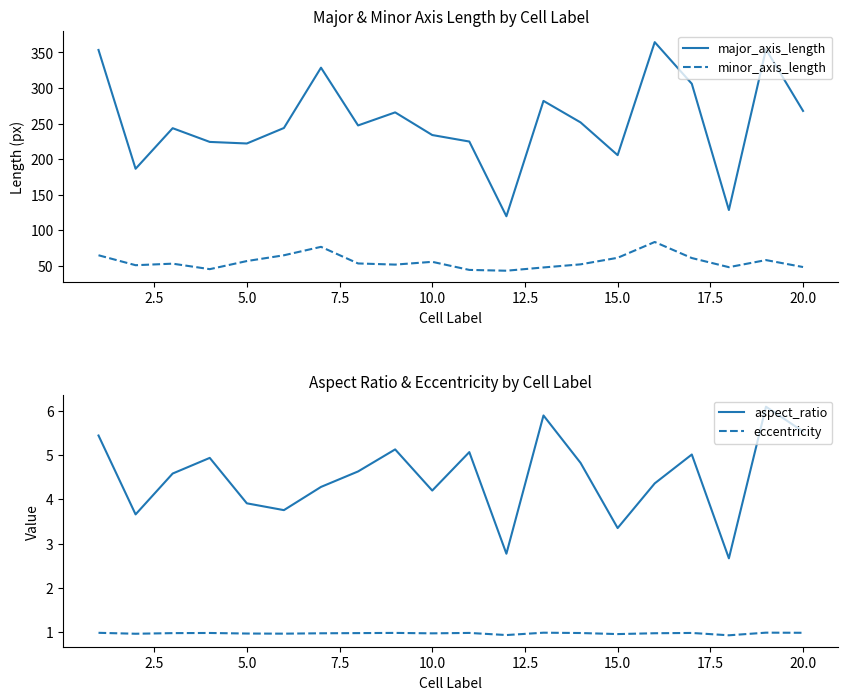

True or false: major_axis_length has a value of 233.9 at 10.0.

True